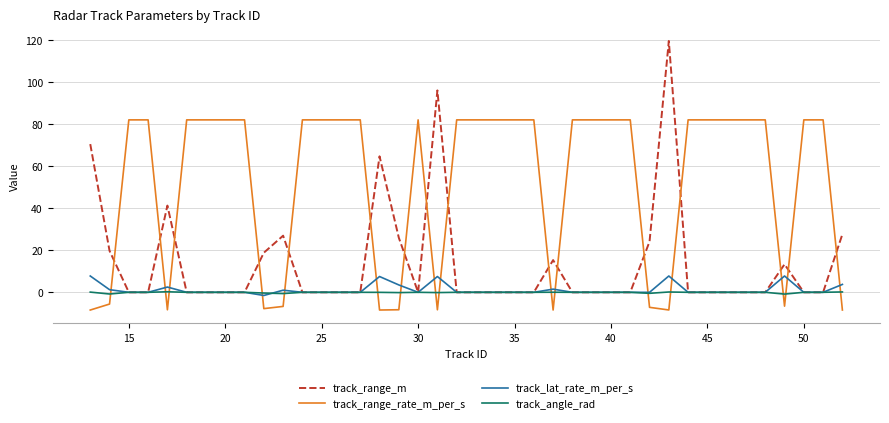

Rank the series by their maximum value, from highest to lowest.

track_range_m, track_range_rate_m_per_s, track_lat_rate_m_per_s, track_angle_rad